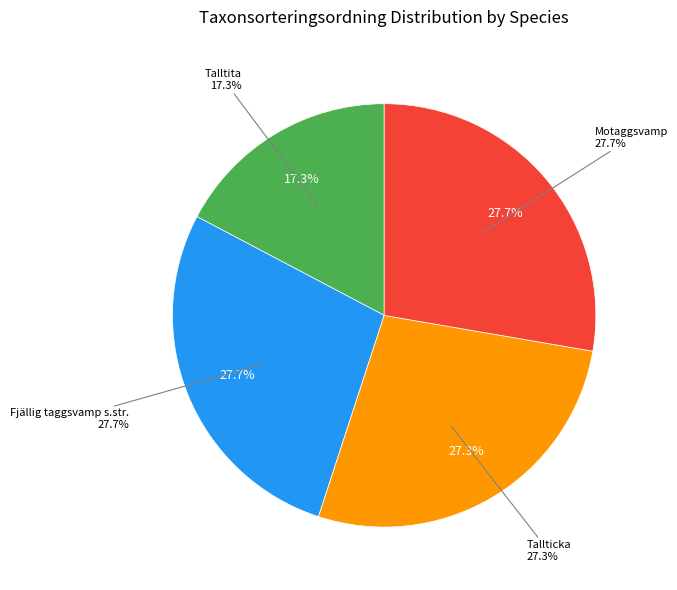

True or false: Tallticka accounts for 15% of the total.

False